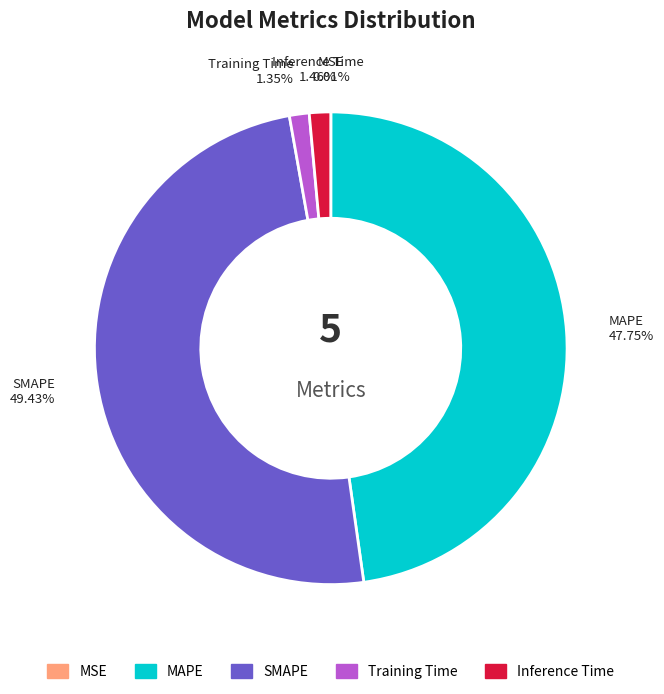

To the nearest percent, what portion does MAPE represent?

48%